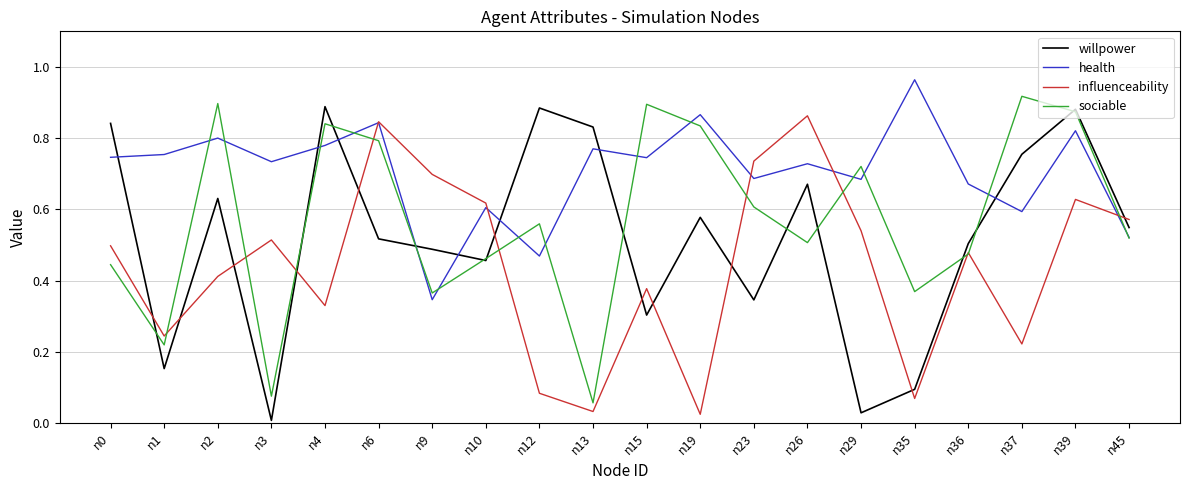

Between n15 and n29, which series saw the biggest shift?

willpower